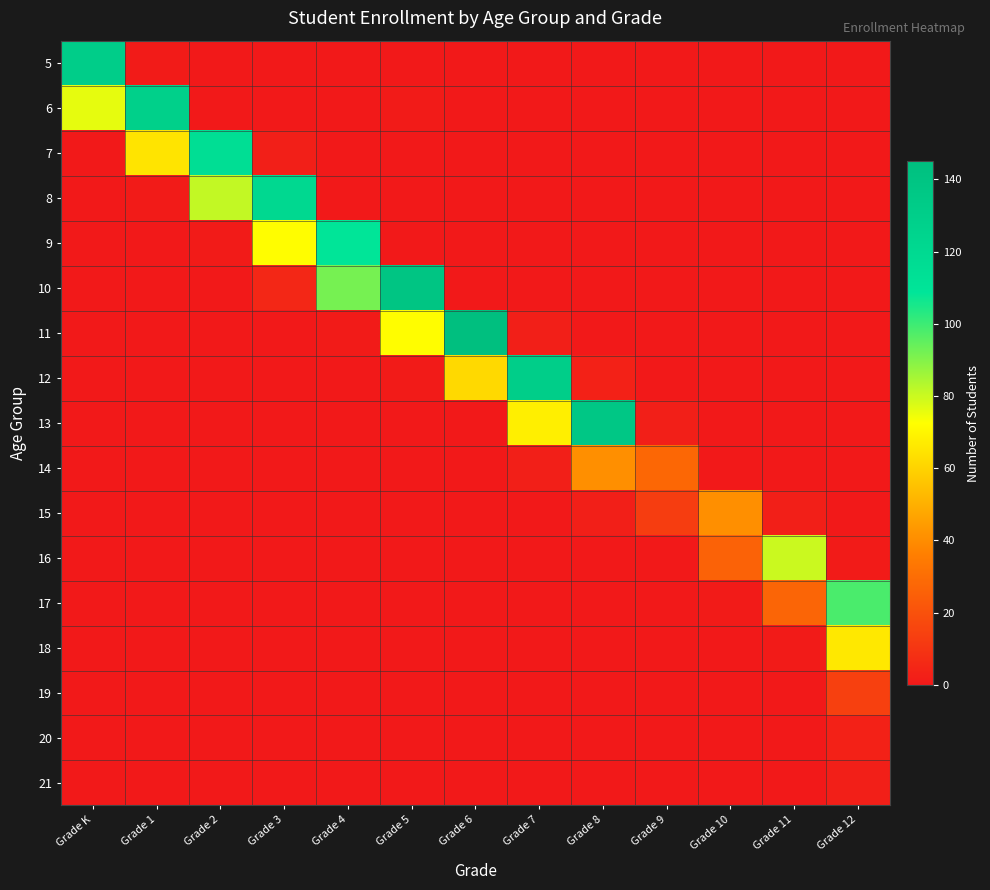

Rank the series by their maximum value, from lowest to highest.

21, 20, 19, 14, 15, 18, 16, 17, 9, 7, 8, 6, 12, 5, 13, 10, 11